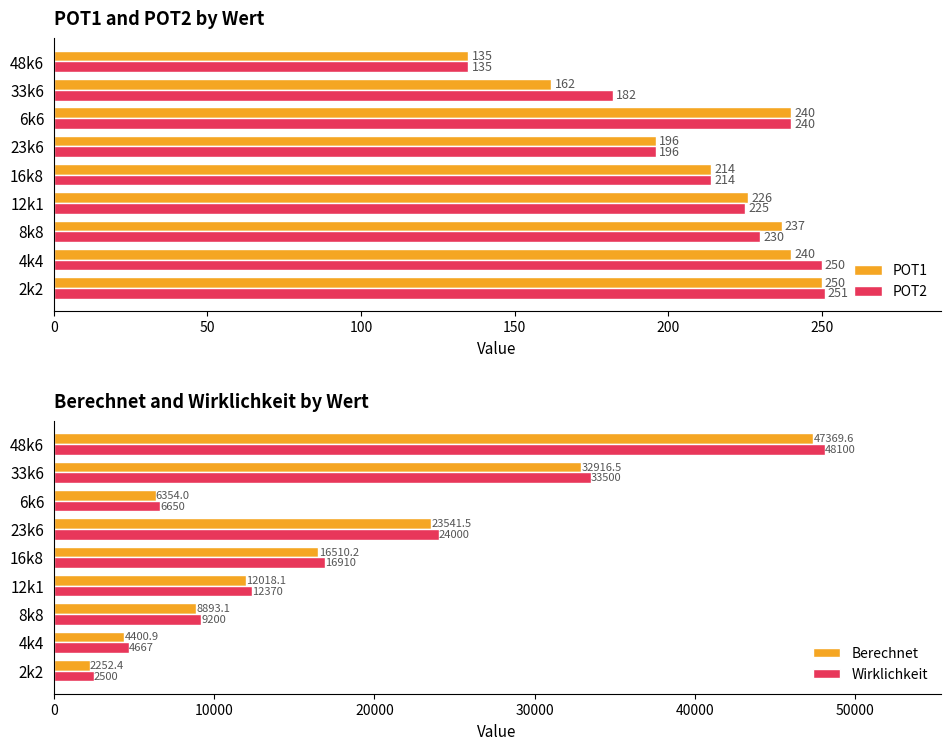

The POT1 series shows 338 at 16k8. True or false?

False